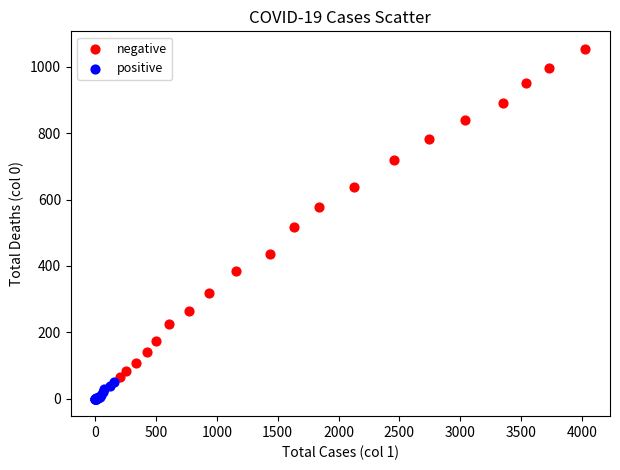

Which series reaches the minimum Y coordinate?

positive